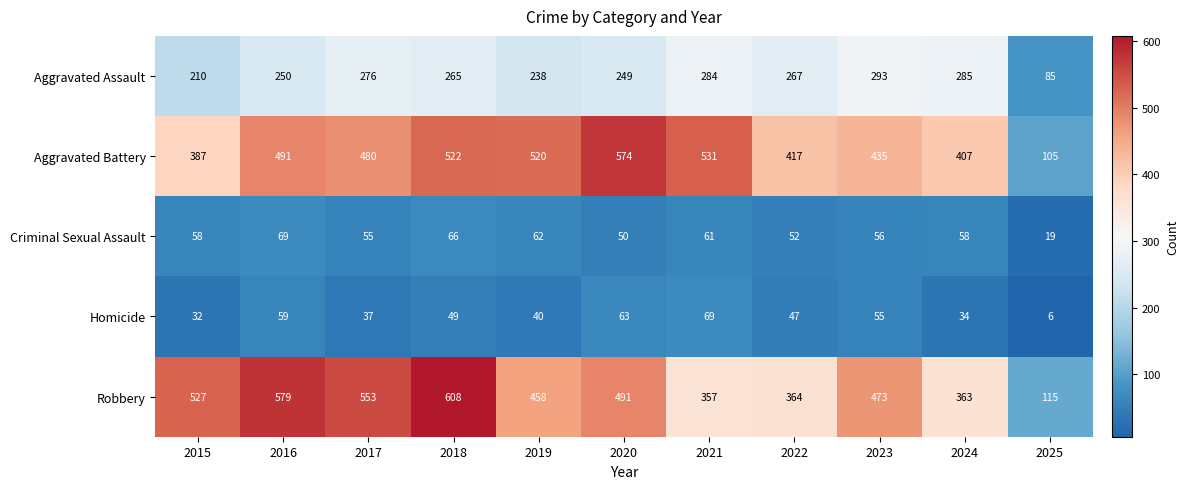

The value of Aggravated Battery at 2025 is 28. True or false?

False